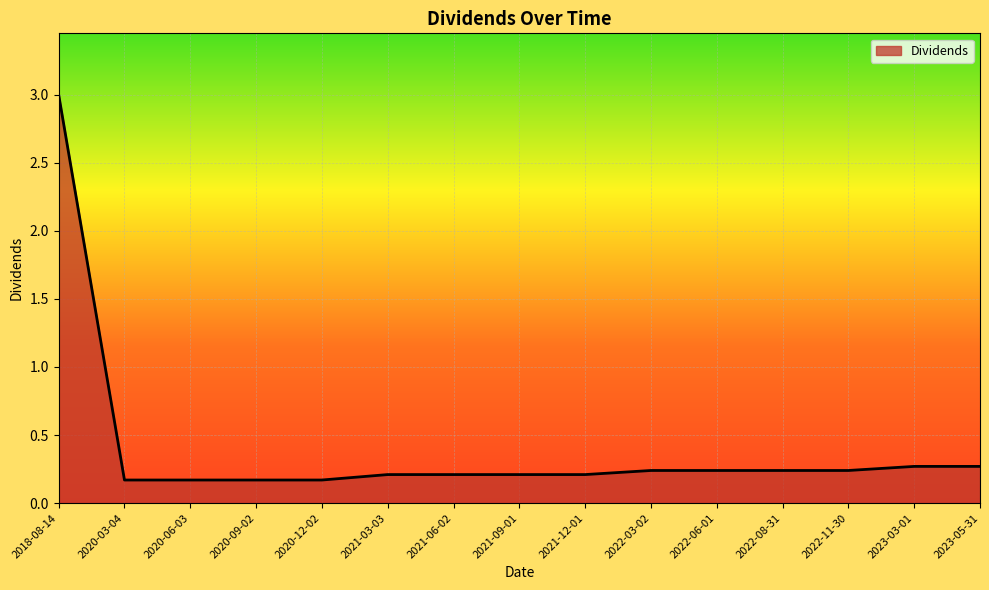

What is the difference between the maximum and minimum values?

2.8